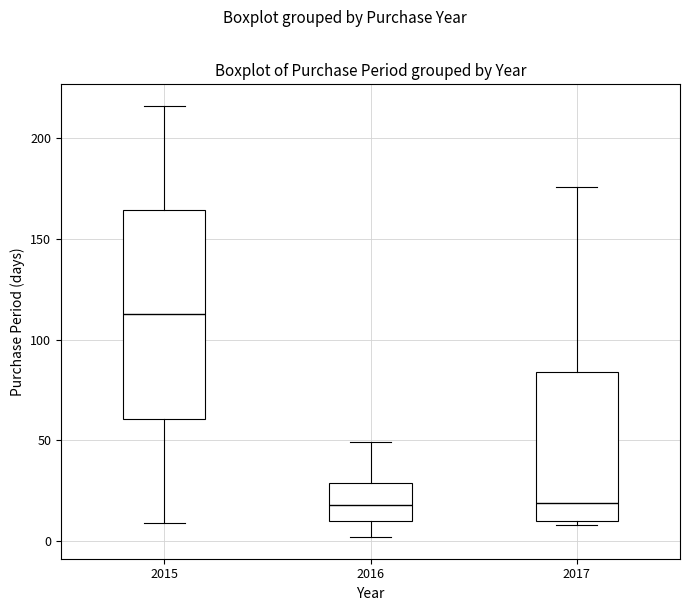

Reading left to right, transcribe this box plot: for each box, give where its median line is, the range the box spans, and where its two whiskers end, as read against the y-axis. The values are not printed on the chart, so give them approximately, as read against the axis.

2015: median 115, box 60 to 165, whiskers 10 to 215
2016: median 20, box 10 to 30, whiskers 0 to 50
2017: median 20, box 10 to 85, whiskers 10 (just below the box's lower edge) to 175